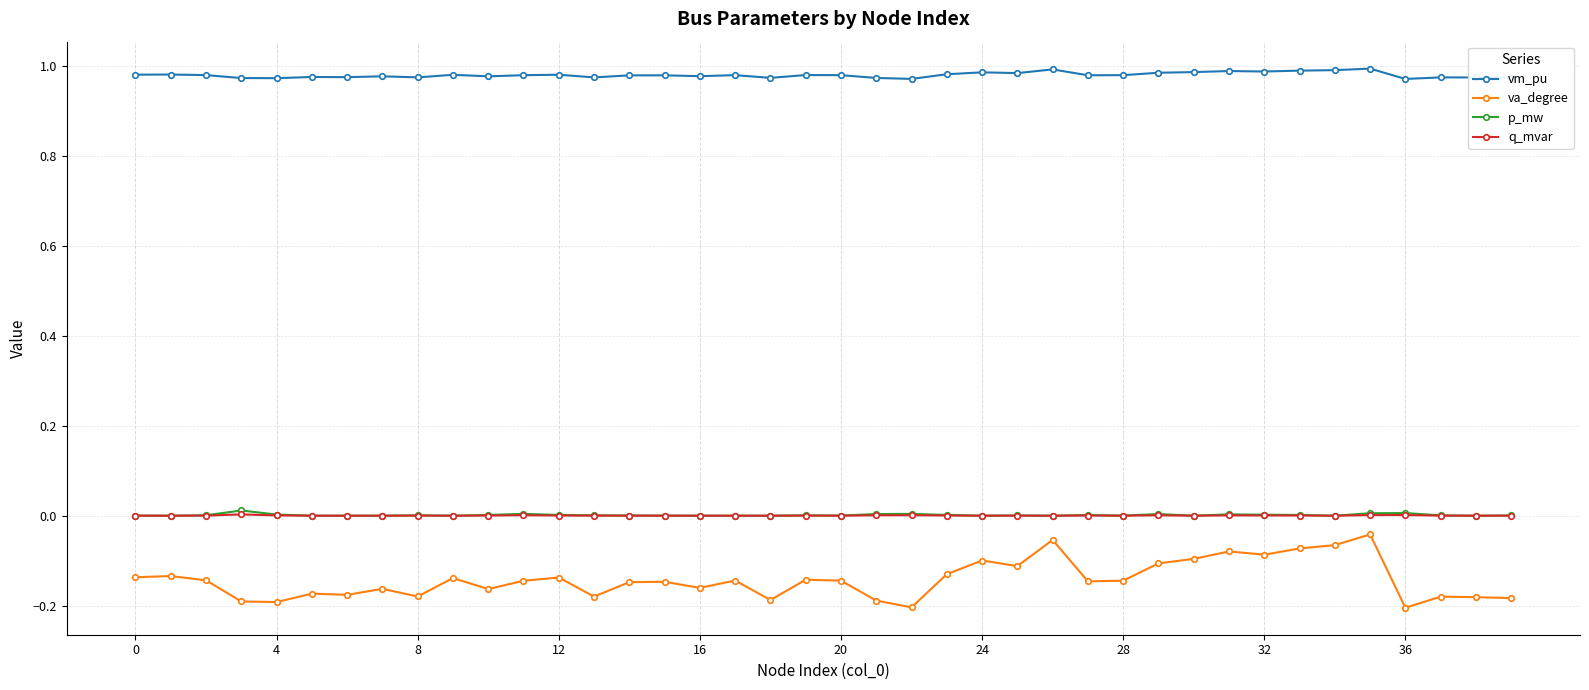

True or false: va_degree and p_mw cross at least once.

False